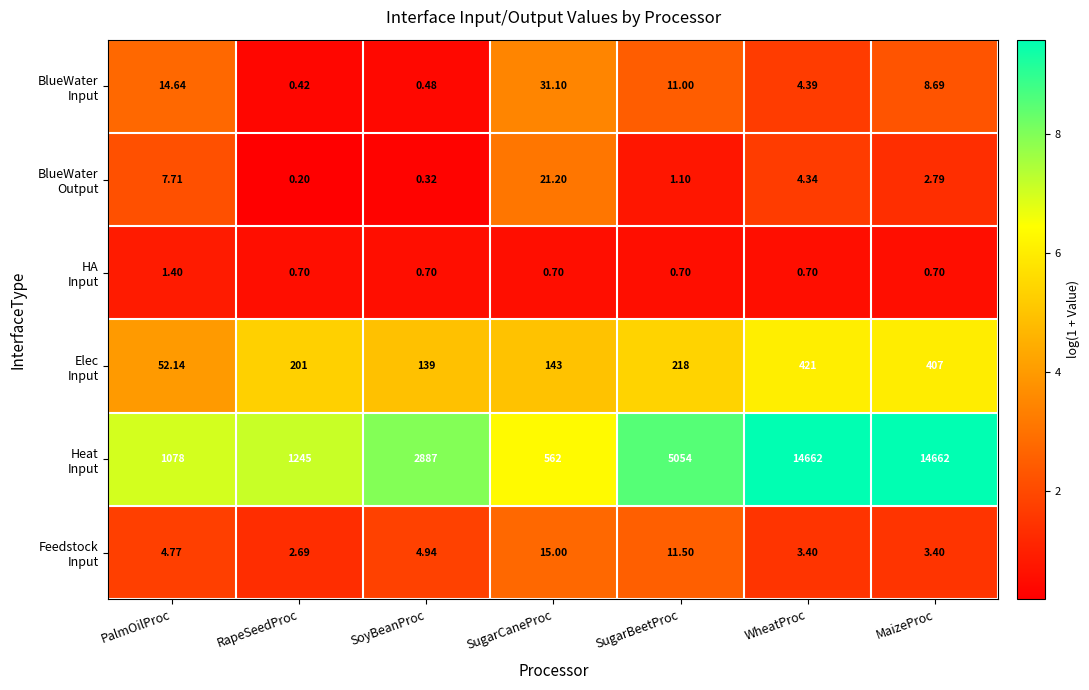

Which category has the lowest value across all series?

RapeSeedProc